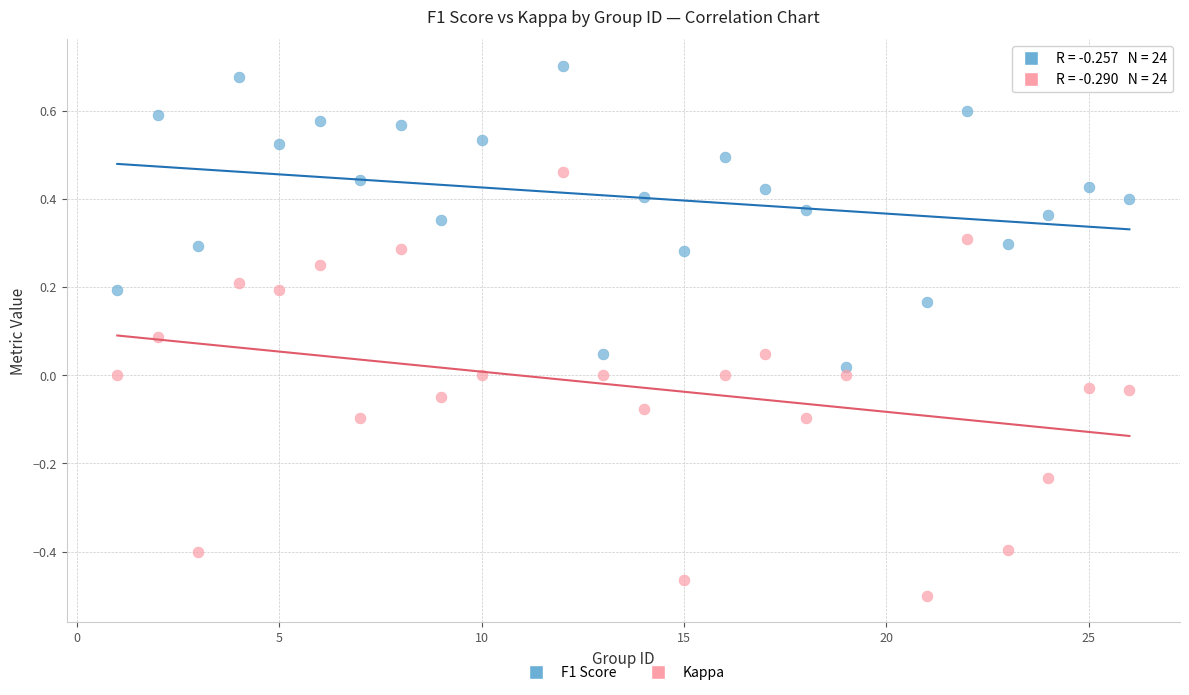

Across all data points, what is the range of X values (max minus min)?

25.0